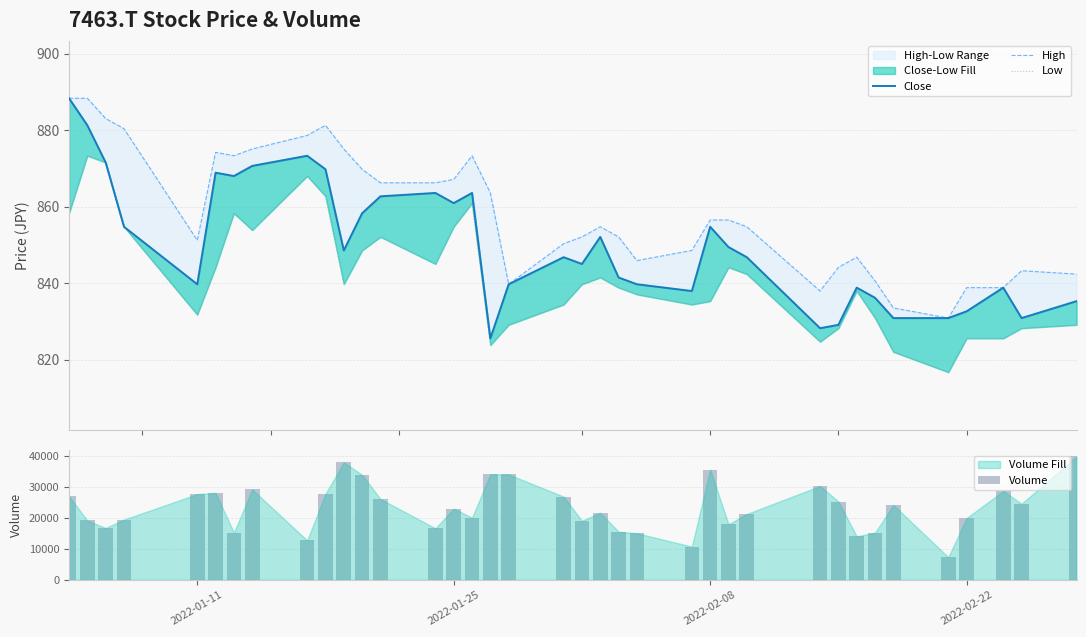

Is it true that Low equals 1227.9 at 7?

False